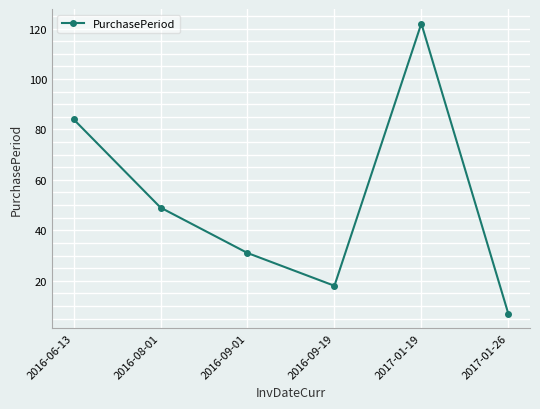

List the labels in order of value, smallest first.

2017-01-26, 2016-09-19, 2016-09-01, 2016-08-01, 2016-06-13, 2017-01-19